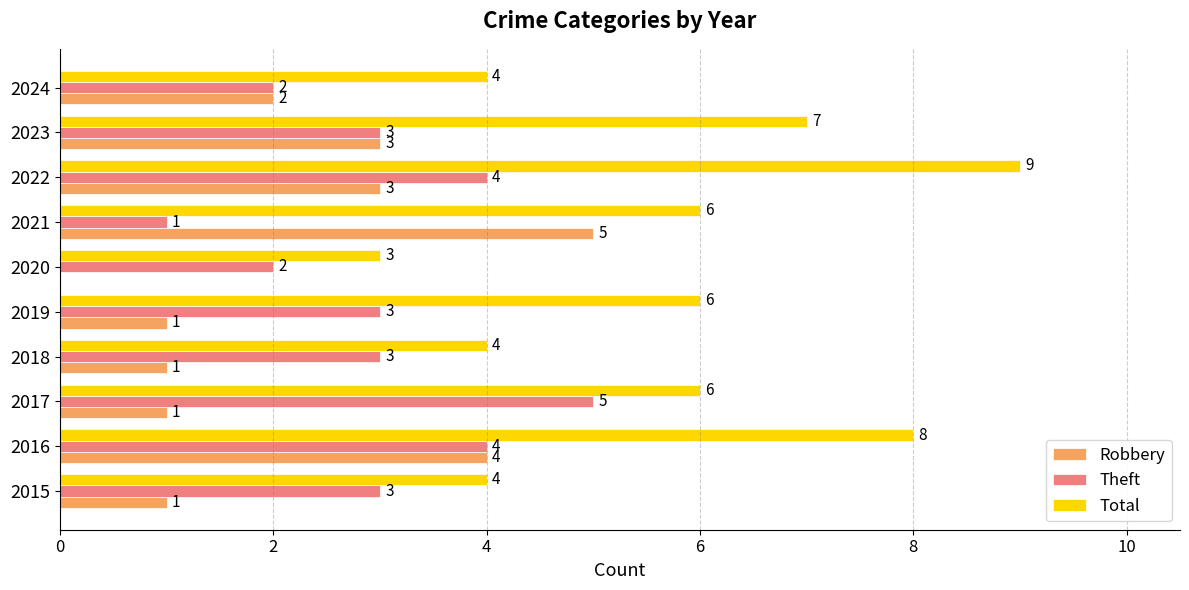

At which label does Robbery reach its peak?

2021